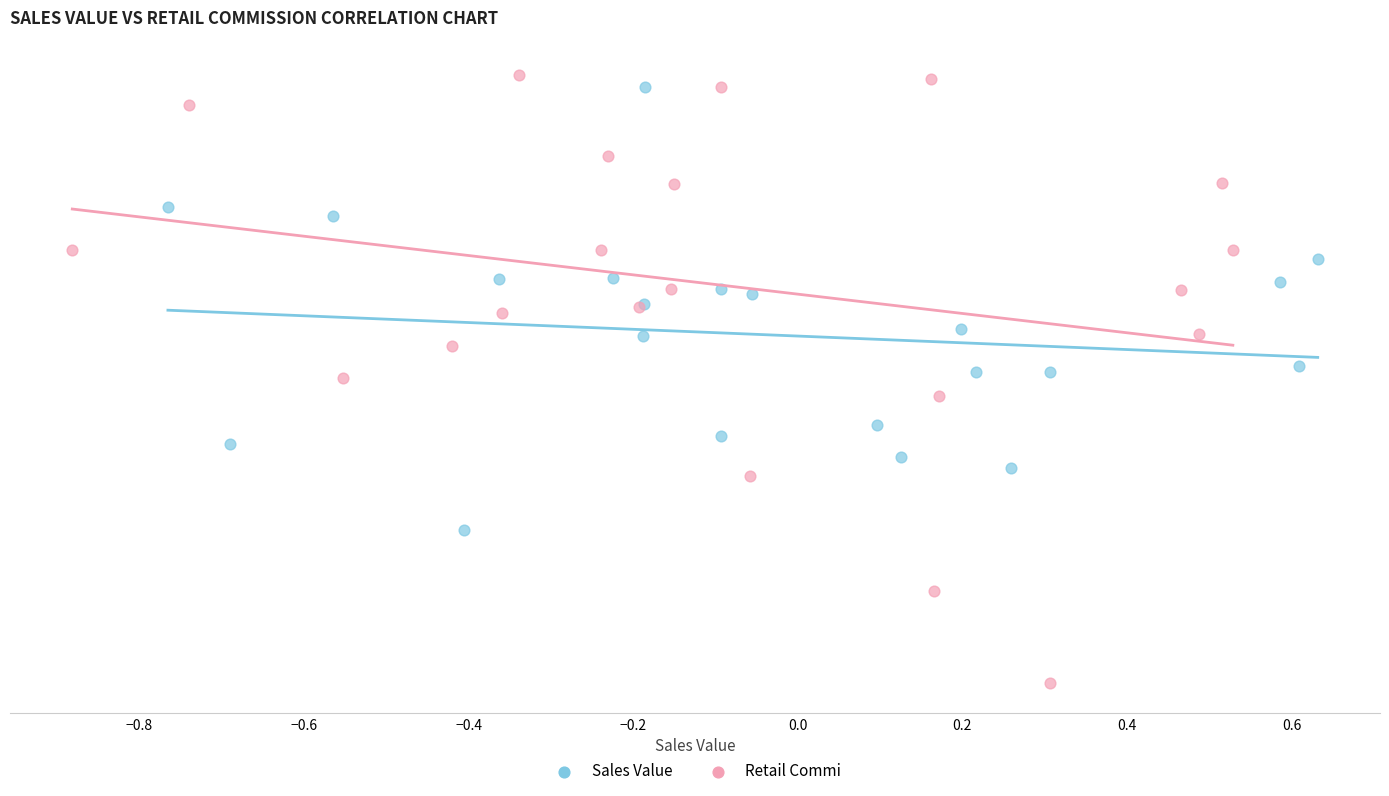

Which series reaches the minimum Y coordinate?

Retail Commi